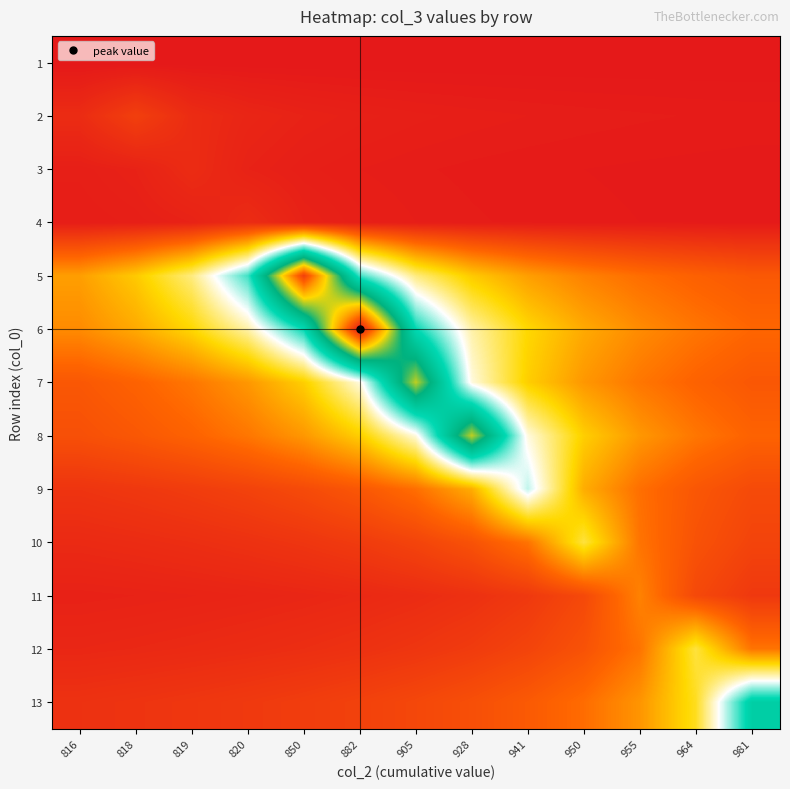

Reading left to right, what are all the values shown in this chart?

1: 816=0.0	818=0.0	819=0.0	820=0.0	850=0.0	882=0.0	905=0.0	928=0.0	941=0.0	950=0.0	955=0.0	964=0.0	981=0.0
2: 816=0.0	818=0.1	819=0.0	820=0.0	850=0.0	882=0.0	905=0.0	928=0.0	941=0.0	950=0.0	955=0.0	964=0.0	981=0.0
3: 816=0.0	818=0.0	819=0.0	820=0.0	850=0.0	882=0.0	905=0.0	928=0.0	941=0.0	950=0.0	955=0.0	964=0.0	981=0.0
4: 816=0.0	818=0.0	819=0.0	820=0.0	850=0.0	882=0.0	905=0.0	928=0.0	941=0.0	950=0.0	955=0.0	964=0.0	981=0.0
5: 816=0.2	818=0.2	819=0.3	820=0.5	850=0.9	882=0.5	905=0.3	928=0.2	941=0.2	950=0.2	955=0.1	964=0.1	981=0.1
6: 816=0.2	818=0.2	819=0.2	820=0.3	850=0.5	882=1.0	905=0.5	928=0.3	941=0.2	950=0.2	955=0.2	964=0.1	981=0.1
7: 816=0.1	818=0.1	819=0.1	820=0.2	850=0.2	882=0.4	905=0.7	928=0.4	941=0.2	950=0.2	955=0.1	964=0.1	981=0.1
8: 816=0.1	818=0.1	819=0.1	820=0.1	850=0.2	882=0.2	905=0.4	928=0.7	941=0.4	950=0.2	955=0.2	964=0.1	981=0.1
9: 816=0.0	818=0.1	819=0.1	820=0.1	850=0.1	882=0.1	905=0.1	928=0.2	941=0.4	950=0.2	955=0.1	964=0.1	981=0.1
10: 816=0.0	818=0.0	819=0.0	820=0.0	850=0.0	882=0.1	905=0.1	928=0.1	941=0.1	950=0.3	955=0.1	964=0.1	981=0.1
11: 816=0.0	818=0.0	819=0.0	820=0.0	850=0.0	882=0.0	905=0.0	928=0.0	941=0.1	950=0.1	955=0.2	964=0.1	981=0.1
12: 816=0.0	818=0.0	819=0.0	820=0.0	850=0.0	882=0.0	905=0.0	928=0.1	941=0.1	950=0.1	955=0.1	964=0.3	981=0.1
13: 816=0.0	818=0.0	819=0.0	820=0.1	850=0.1	882=0.1	905=0.1	928=0.1	941=0.1	950=0.1	955=0.2	964=0.3	981=0.5